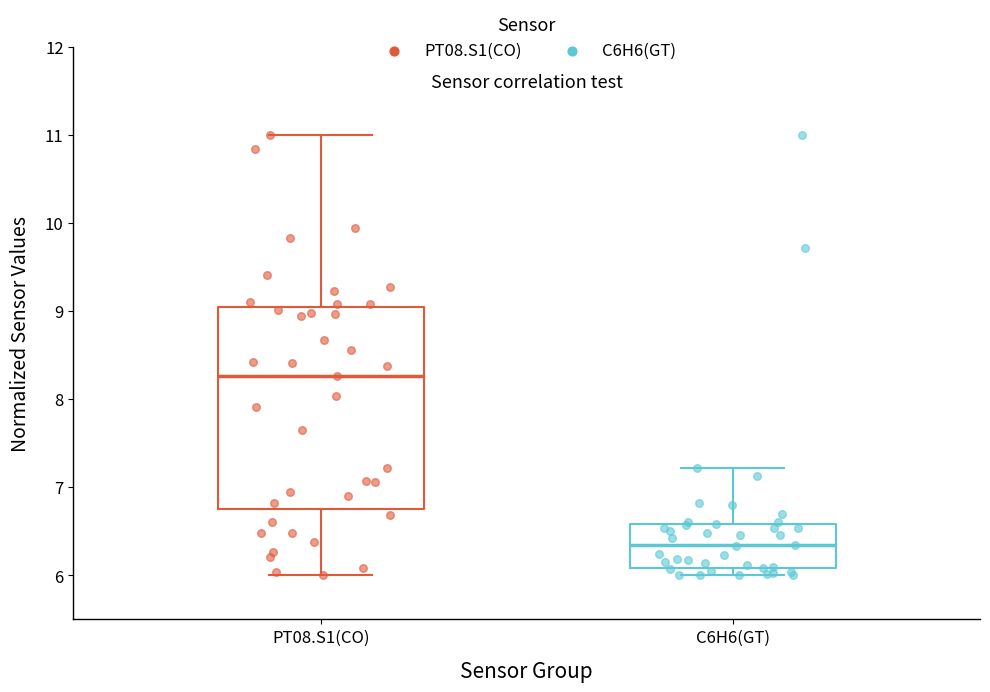

Where does the upper whisker of the box for PT08.S1(CO) end on the y-axis? The values are not printed on the chart, so give them approximately, as read against the axis.

11.0